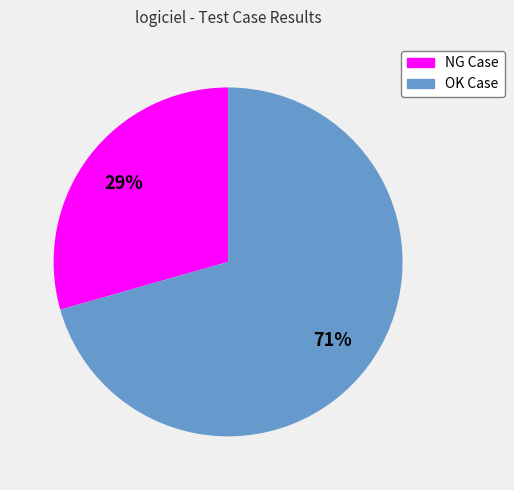

Count the number of slices in the pie.

2